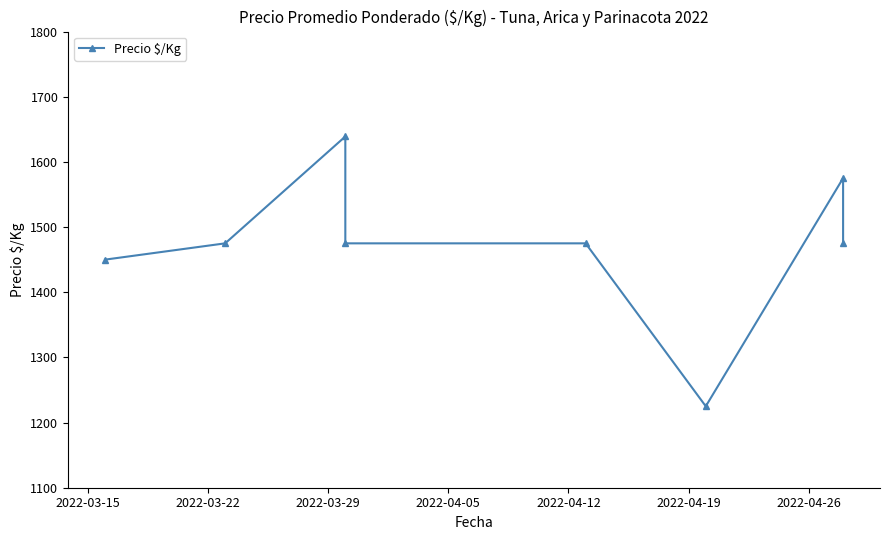

The value at 2022-03-29 is 2395. True or false?

False